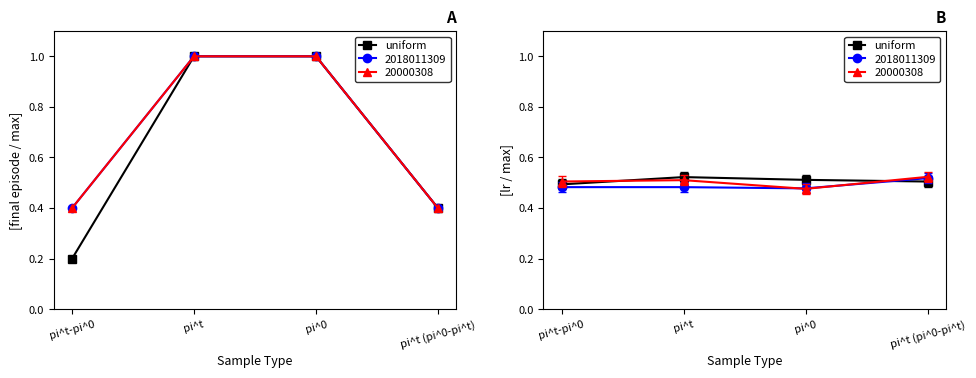

The value at pi^t-pi^0 is 0.5. True or false?

True